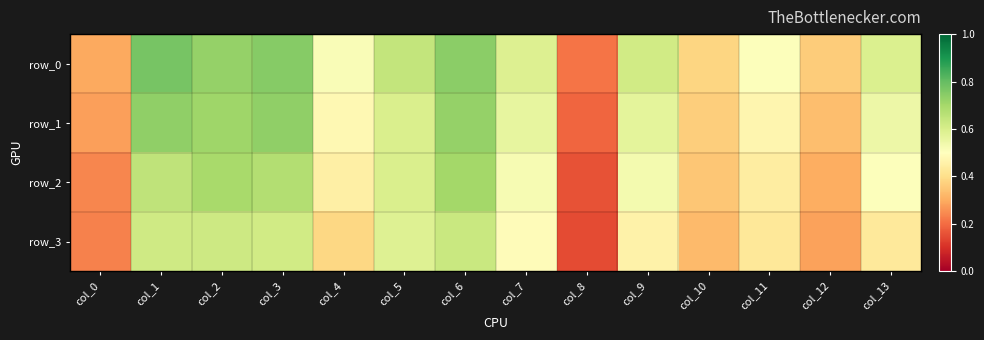

What is the maximum value for row_3?

0.6